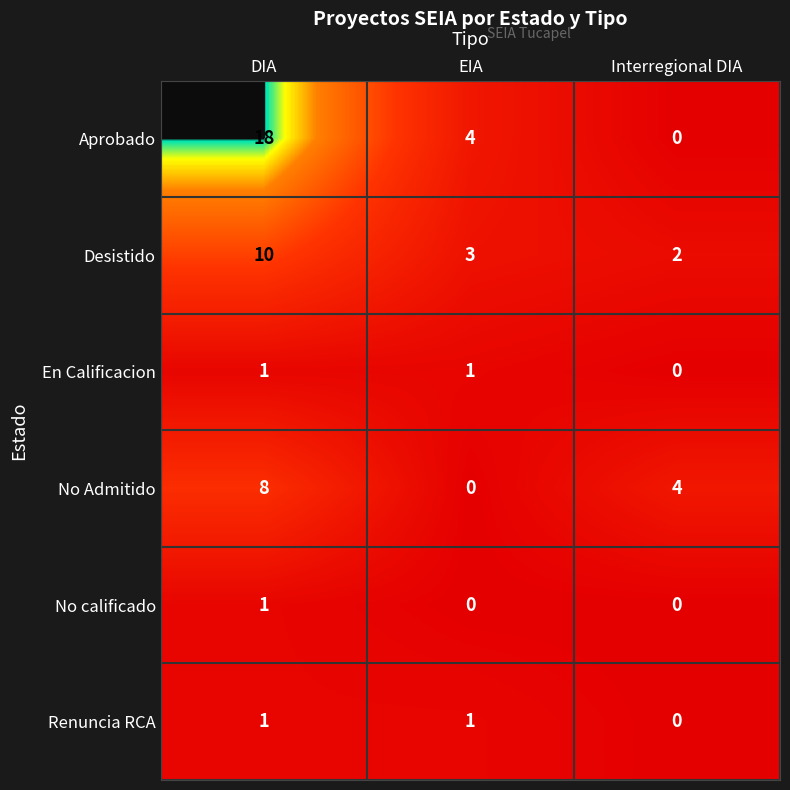

What is the total value across all series at EIA?

9